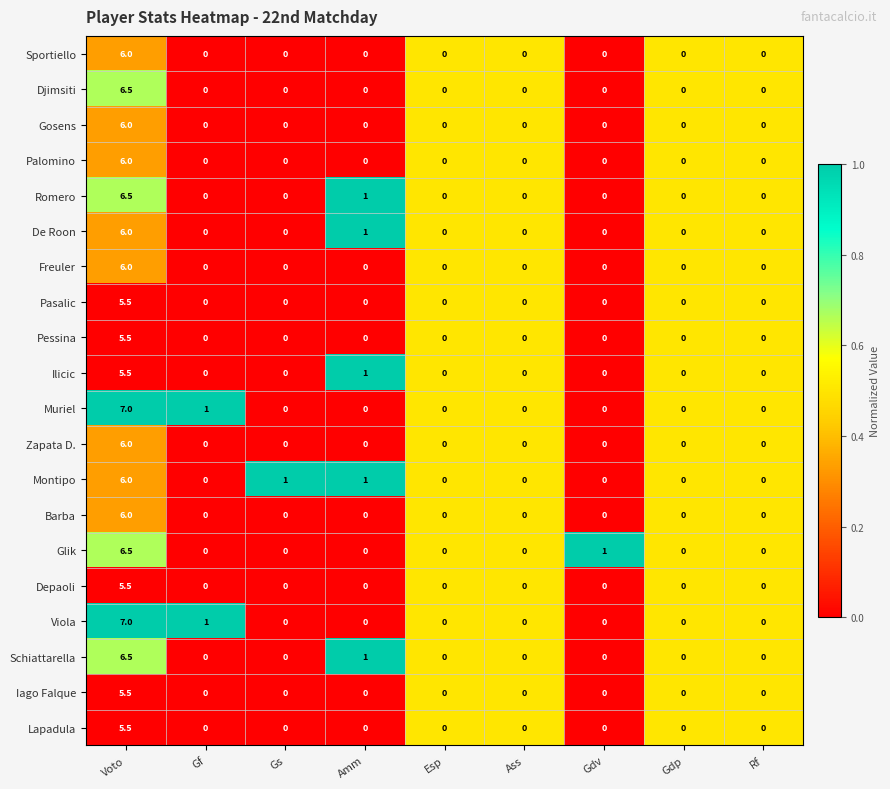

What is the total value across all series at Gs?

1.0